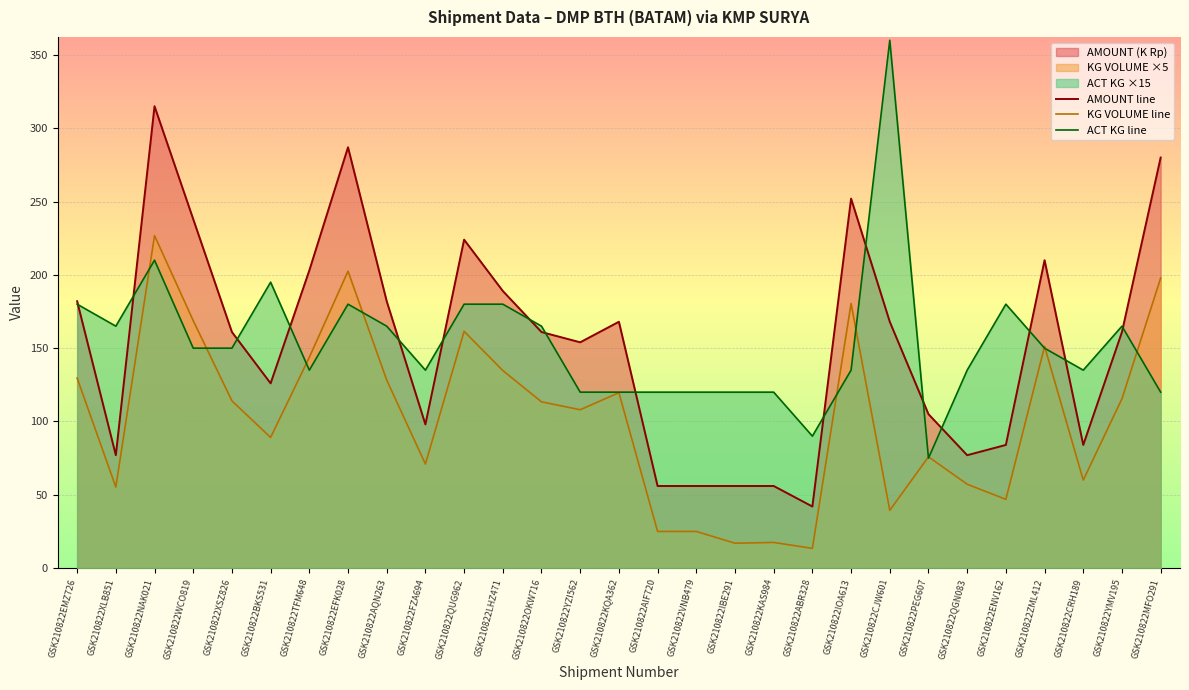

Reading left to right, extract all data points from this chart.

AMOUNT line: 182.0	77.0	315.0	238.0	161.0	126.0	203.0	287.0	182.0	98.0	224.0	189.0	161.0	154.0	168.0	56.0	56.0	56.0	56.0	42.0	252.0	168.0	105.0	77.0	84.0	210.0	84.0	161.0	280.0
KG VOLUME line: 129.6	55.3	226.8	168.8	114.1	89.1	143.8	202.5	128.2	71.0	161.5	134.8	113.4	108.0	119.6	25.0	25.0	17.0	17.5	13.5	180.5	39.4	75.9	57.2	46.9	151.2	60.0	115.5	197.8
ACT KG line: 180.0	165.0	210.0	150.0	150.0	195.0	135.0	180.0	165.0	135.0	180.0	180.0	165.0	120.0	120.0	120.0	120.0	120.0	120.0	90.0	135.0	360.0	75.0	135.0	180.0	150.0	135.0	165.0	120.0